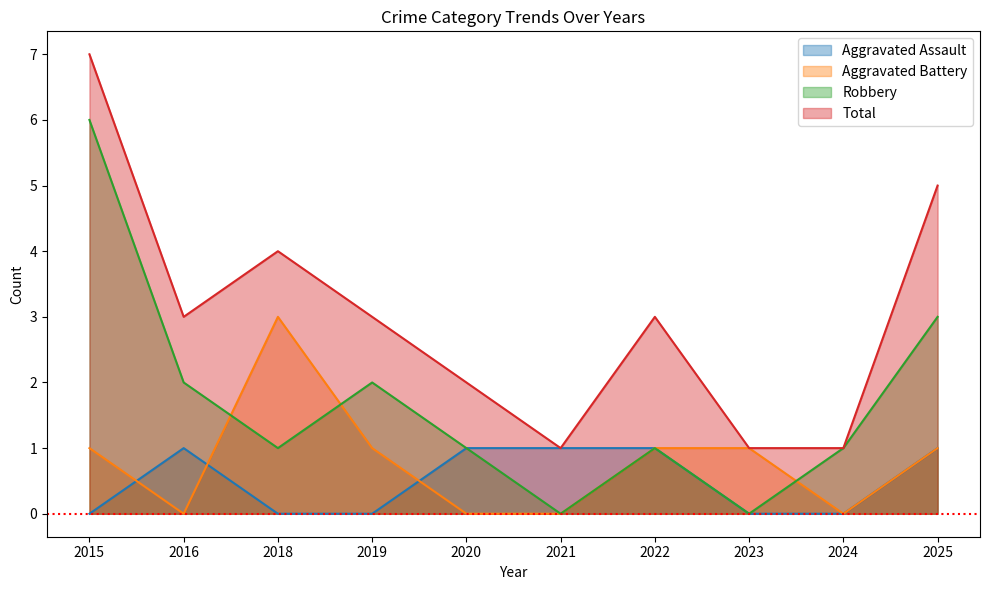

What is the sum of all Total values?

30